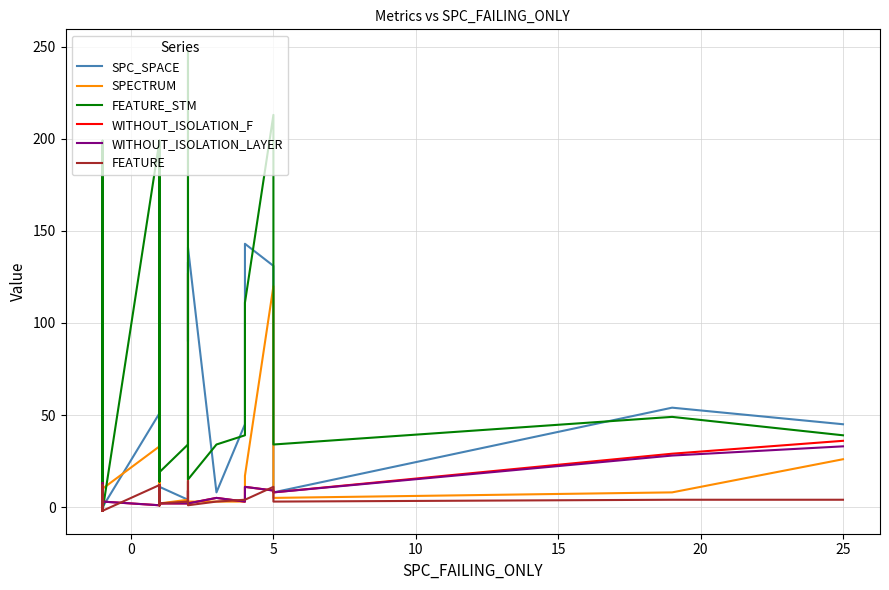

What is the difference between the second highest and second lowest values in the WITHOUT_ISOLATION_F series?

28